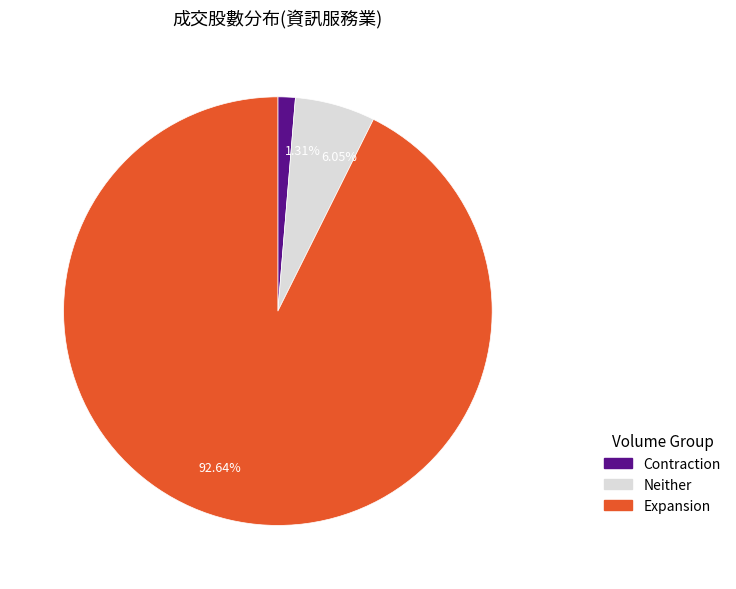

How many segments does this pie chart have?

3